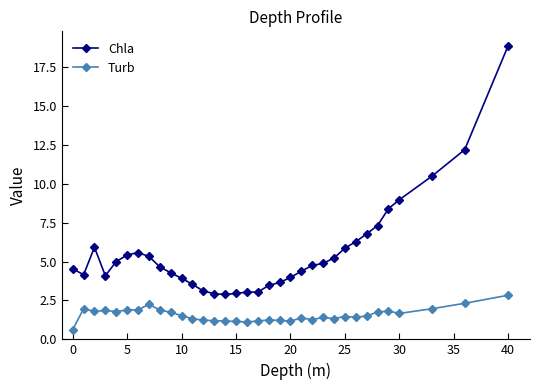

How many lines are shown in the chart?

2